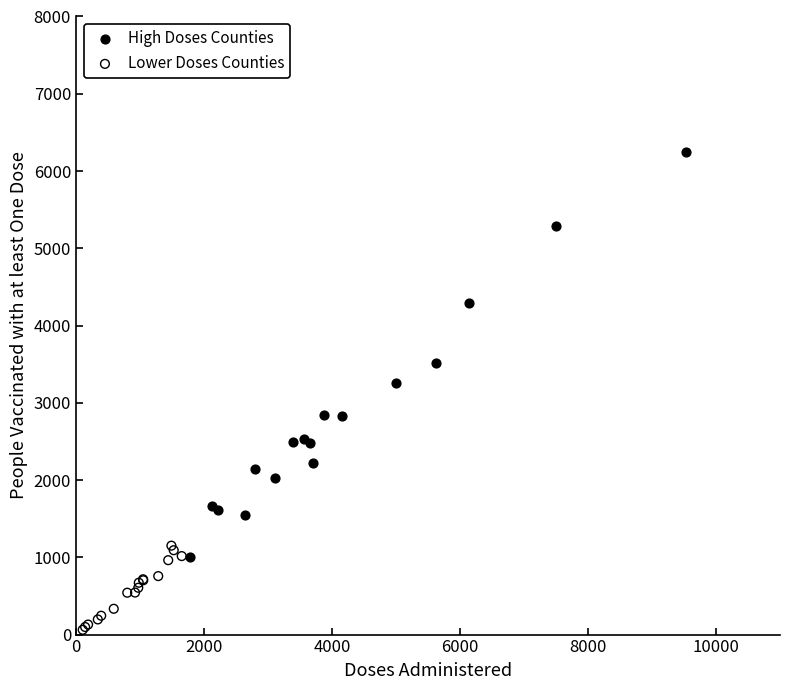

Which series contains the lowest Y value?

Lower Doses Counties